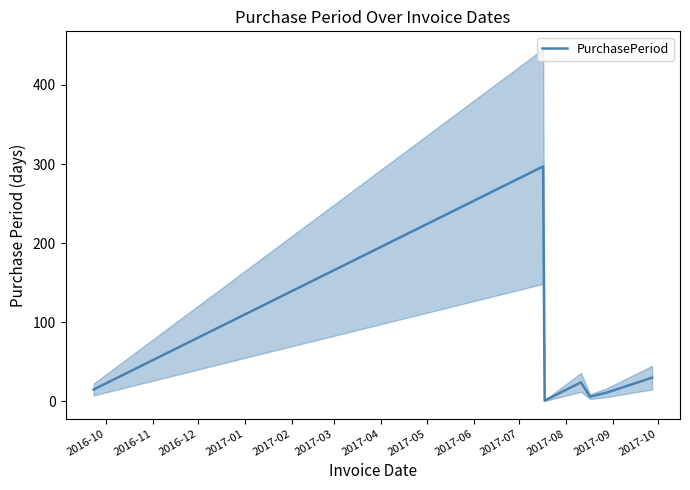

What is the highest value of the PurchasePeriod series?

297